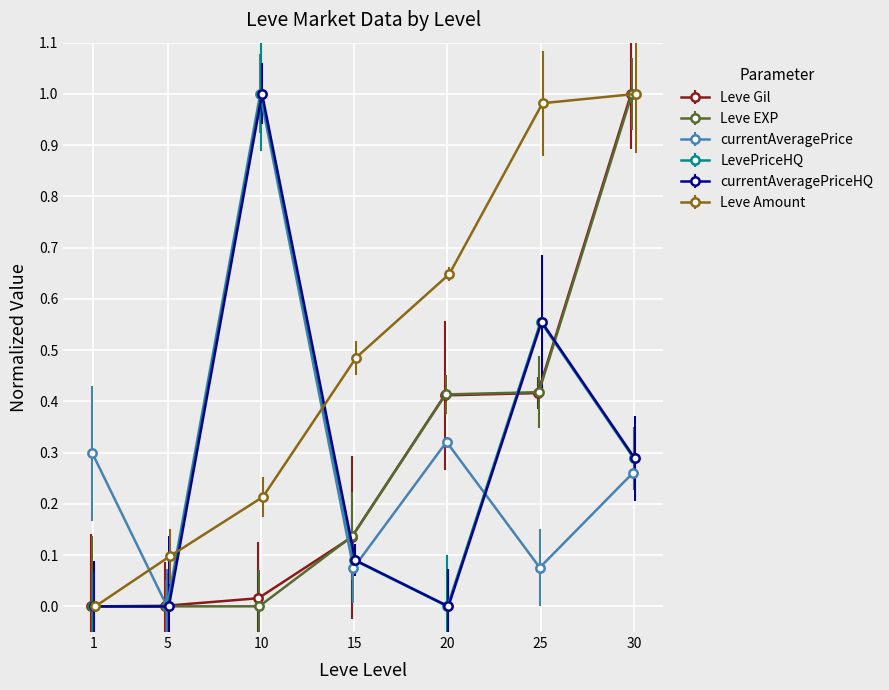

Reading left to right, extract all data points from this chart.

Leve Gil: 1=0.0	5=0.0	10=0.0	15=0.1	20=0.4	25=0.4	30=1.0
Leve EXP: 1=0.0	5=0.0	10=0.0	15=0.1	20=0.4	25=0.4	30=1.0
currentAveragePrice: 1=0.3	5=0.0	10=1.0	15=0.1	20=0.3	25=0.1	30=0.3
LevePriceHQ: 1=0.0	5=0.0	10=1.0	15=0.1	20=0.0	25=0.6	30=0.3
currentAveragePriceHQ: 1=0.0	5=0.0	10=1.0	15=0.1	20=0.0	25=0.6	30=0.3
Leve Amount: 1=0.0	5=0.1	10=0.2	15=0.5	20=0.6	25=1.0	30=1.0